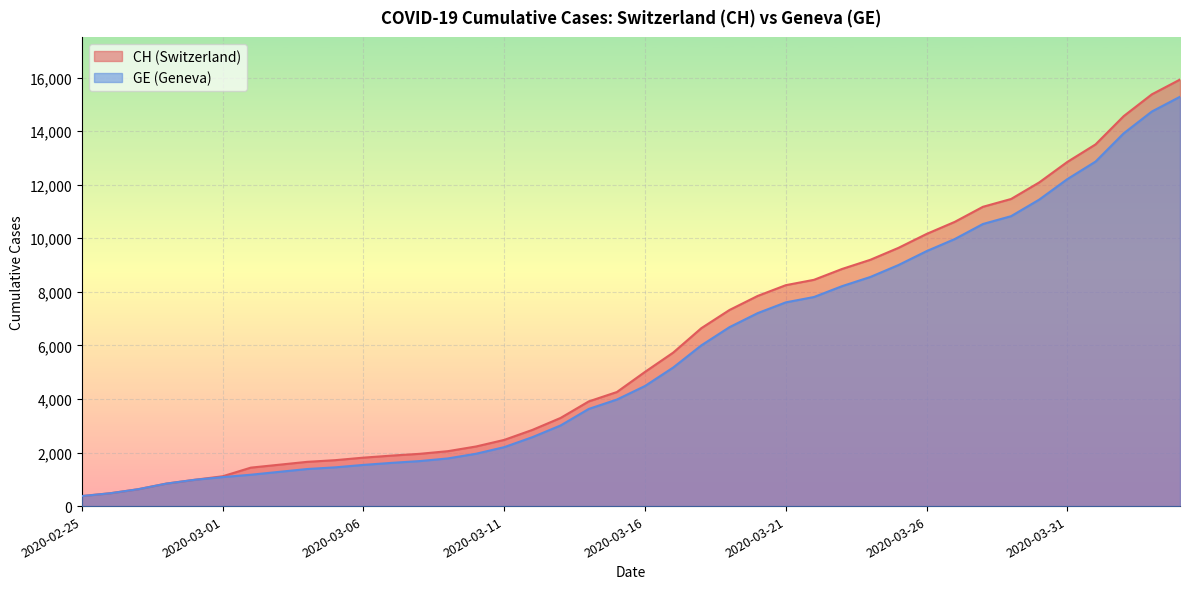

Reading left to right, extract all data points from this chart.

CH: 375	479	630	840	981	1113	1436	1544	1652	1715	1809	1885	1952	2051	2226	2472	2845	3291	3908	4259	5012	5731	6644	7323	7847	8249	8449	8855	9196	9642	10162	10613	11175	11467	12086	12852	13505	14561	15375	15926
GE: 375	479	630	840	981	1083	1171	1278	1384	1447	1538	1614	1681	1780	1955	2201	2574	3010	3627	3978	4485	5174	6002	6681	7205	7607	7807	8213	8554	9000	9520	9971	10533	10825	11444	12210	12863	13919	14733	15284